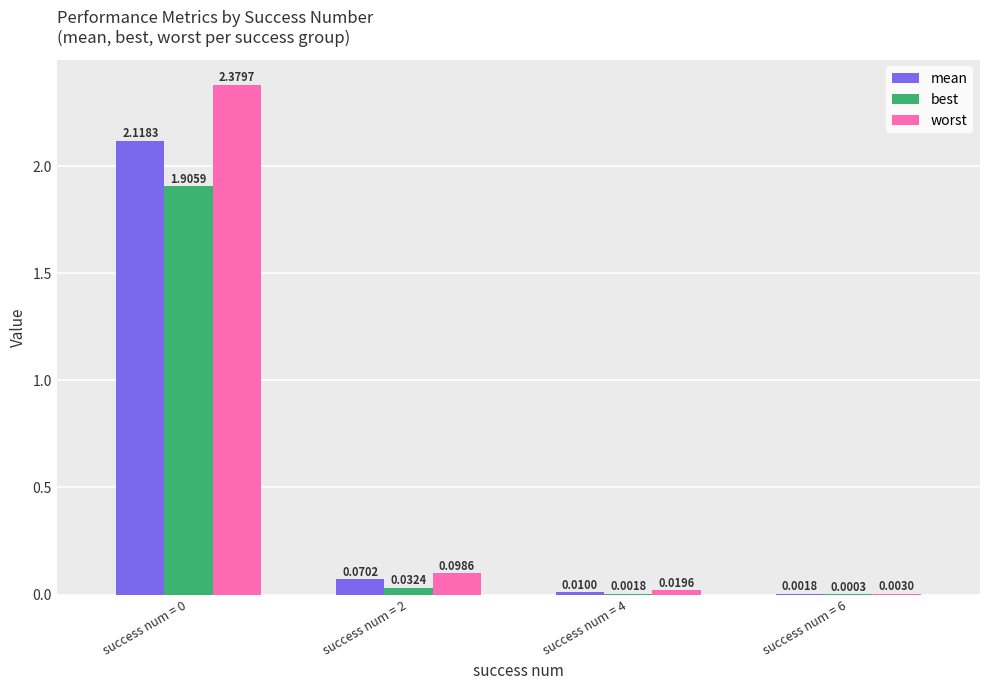

Between success num = 0 and success num = 2, which series saw the biggest shift?

worst